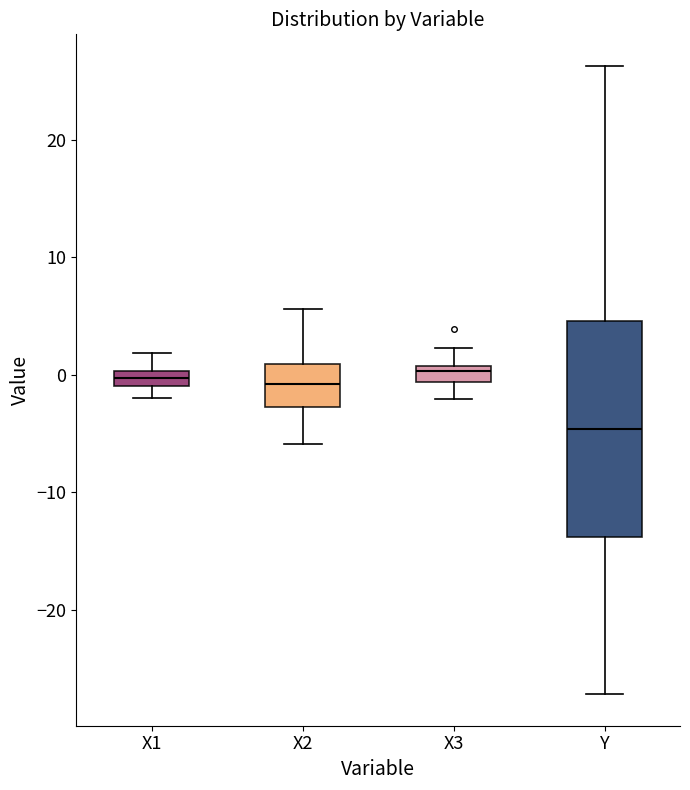

Where is the lower edge of the box for Y on the y-axis? The values are not printed on the chart, so give them approximately, as read against the axis.

-14